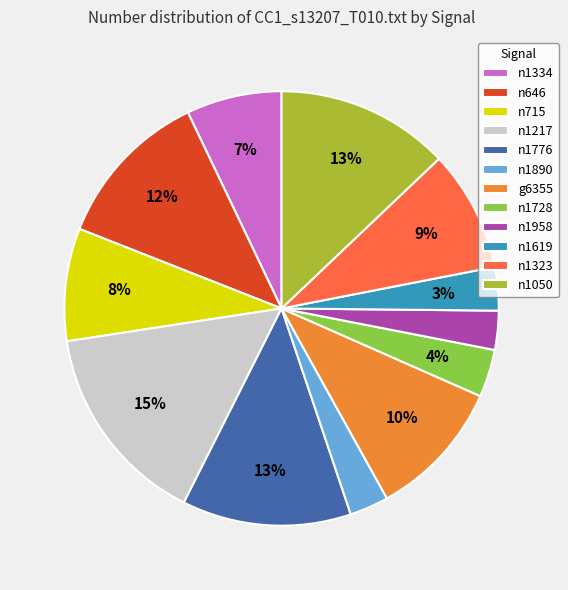

Does n715 account for over 50% of the chart?

No